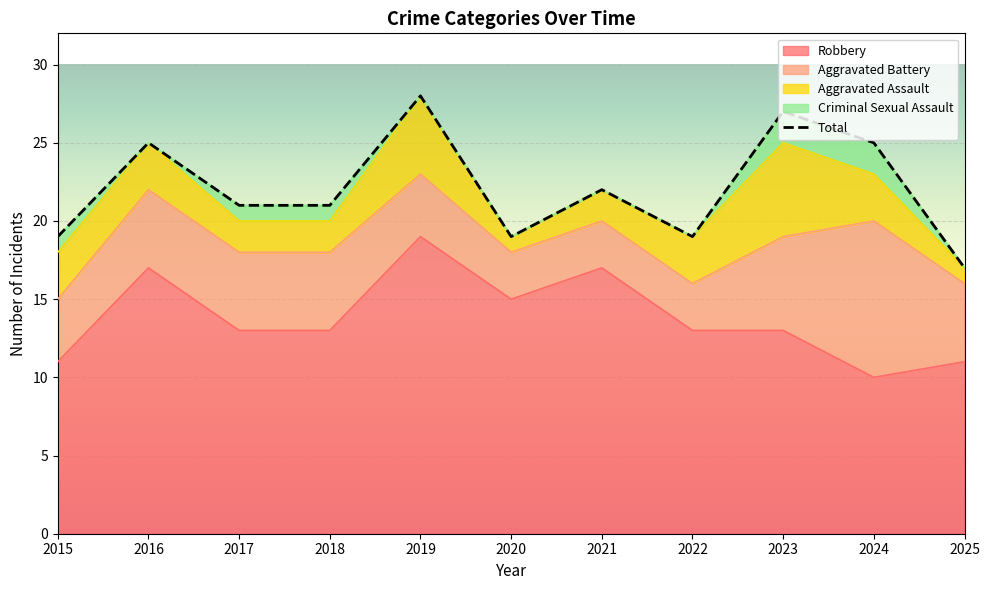

Which series changed the most between 2015 and 2017?

Robbery